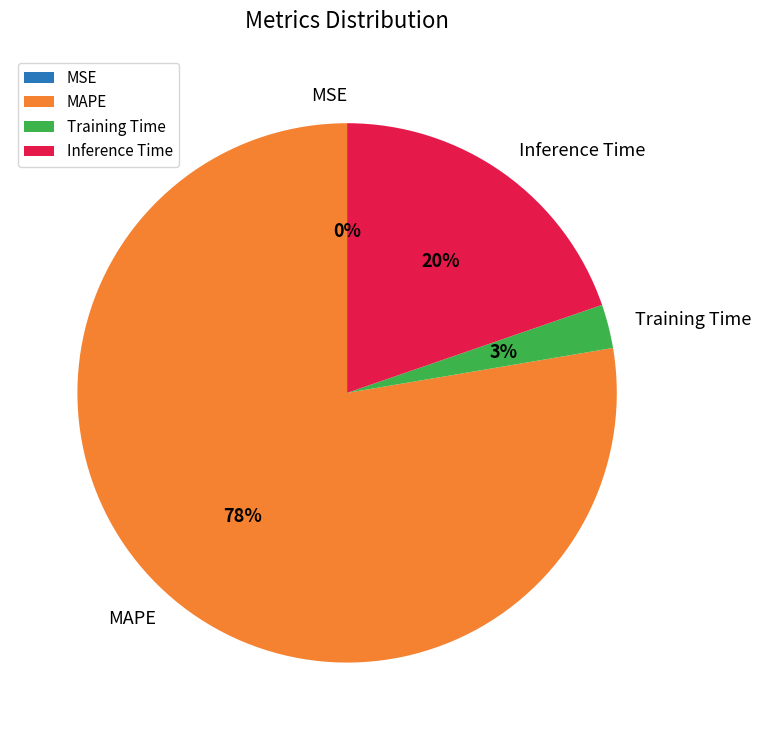

What is the largest slice in the pie chart?

MAPE